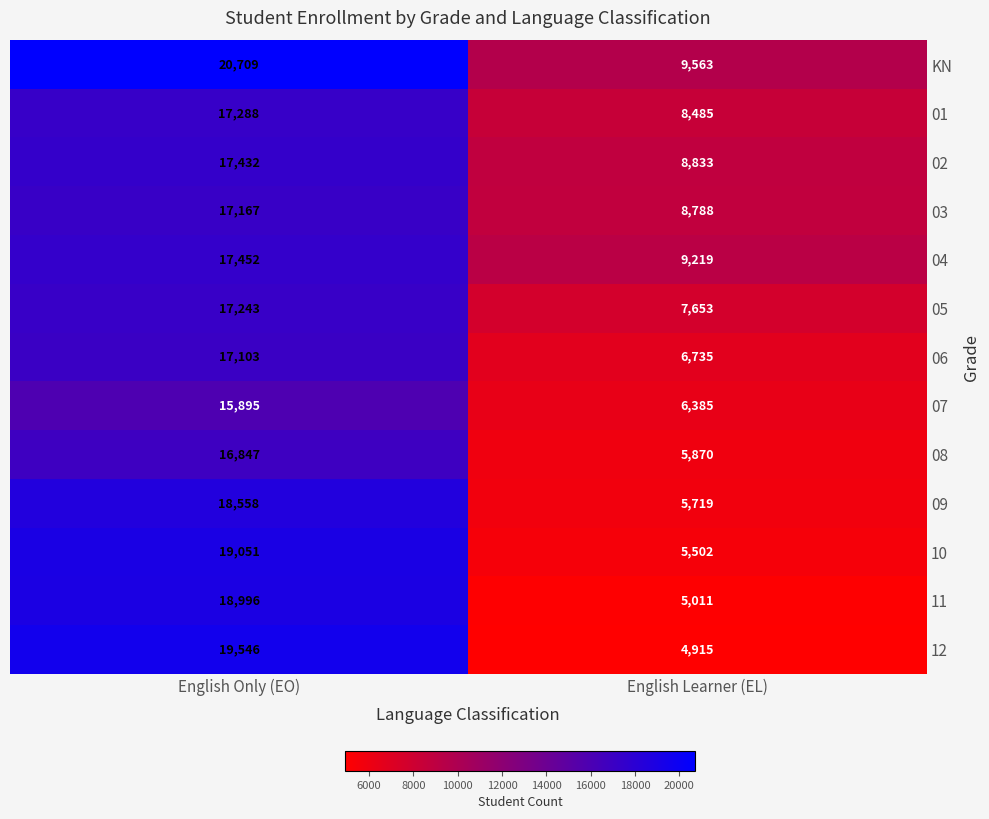

True or false: 09 has a value of 18558 at English Only (EO).

True